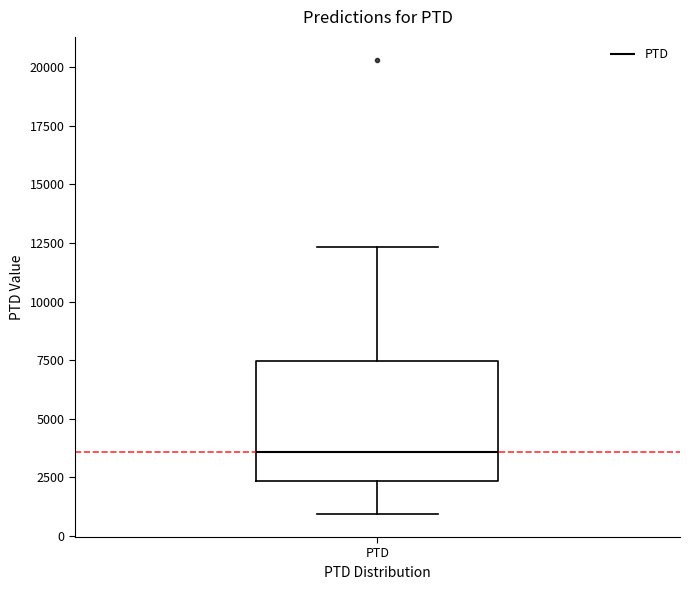

Read this box plot against the y-axis: the position of the median line, the range covered by the box, and the ends of both whiskers. The values are not printed on the chart, so give them approximately, as read against the axis.

median 3500, box 2500 to 7500, whiskers 1000 to 12500